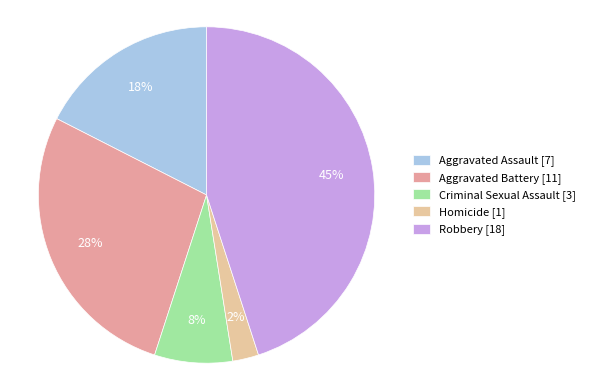

Which slice is the smallest?

Homicide